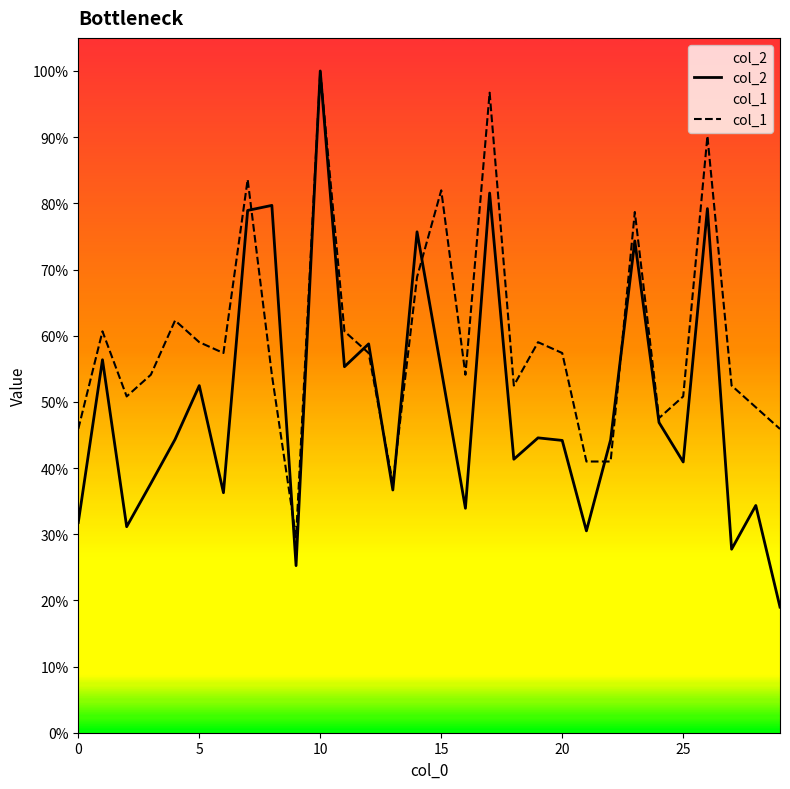

Count the number of data series in this chart.

2